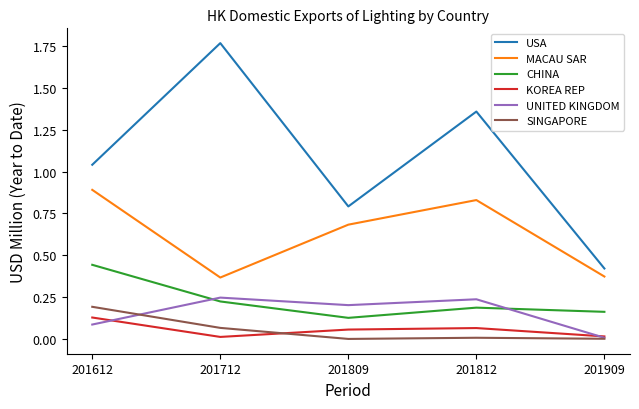

Which series has the widest spread of values?

USA